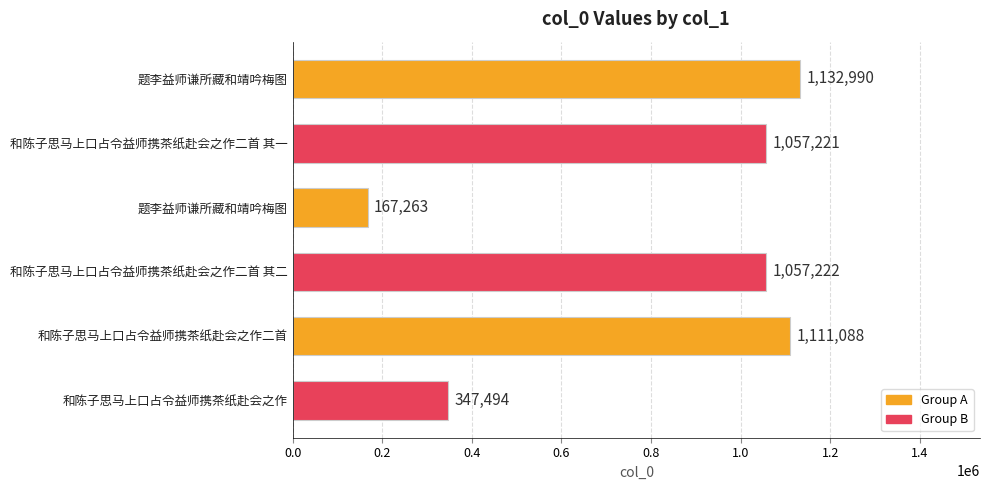

How many distinct data groups are displayed?

1